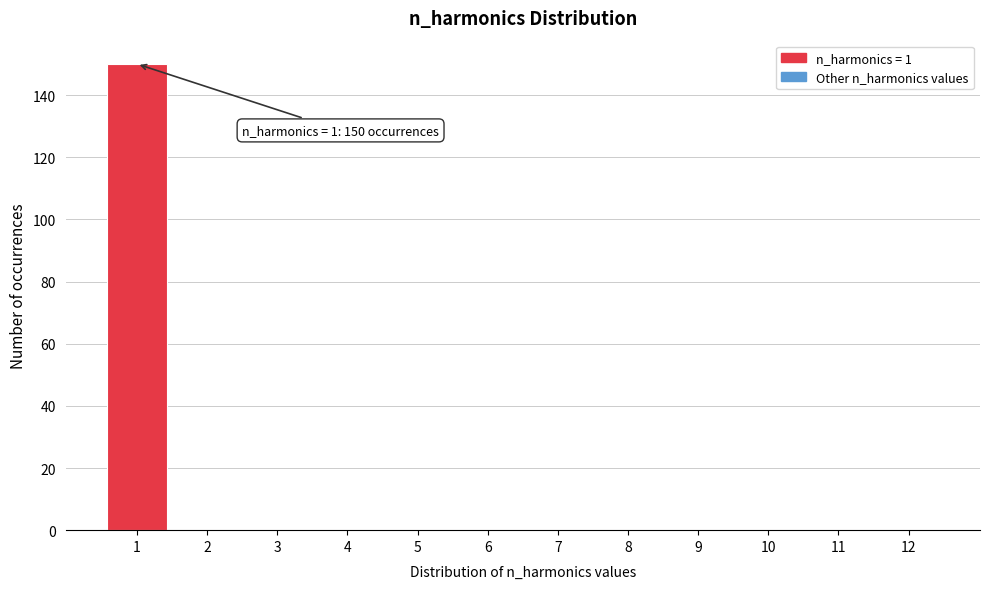

Over which range of the x-axis is the bar tallest?

0.5 to 1.5